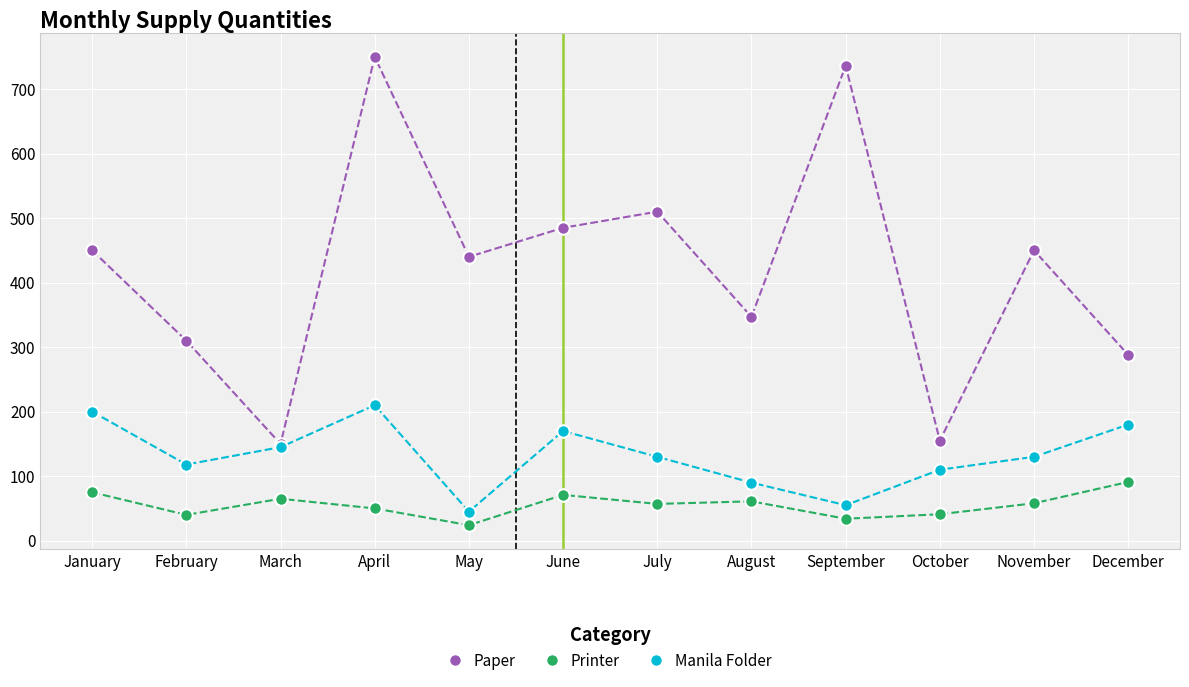

List the series in order of their overall mean, highest first.

Paper, Manila Folder, Printer